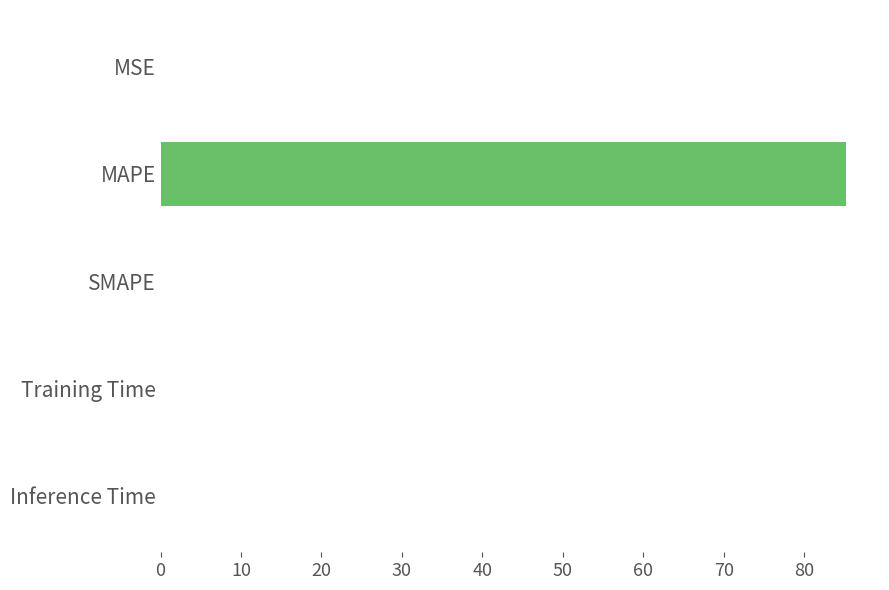

Which category has the highest value across all series?

MAPE